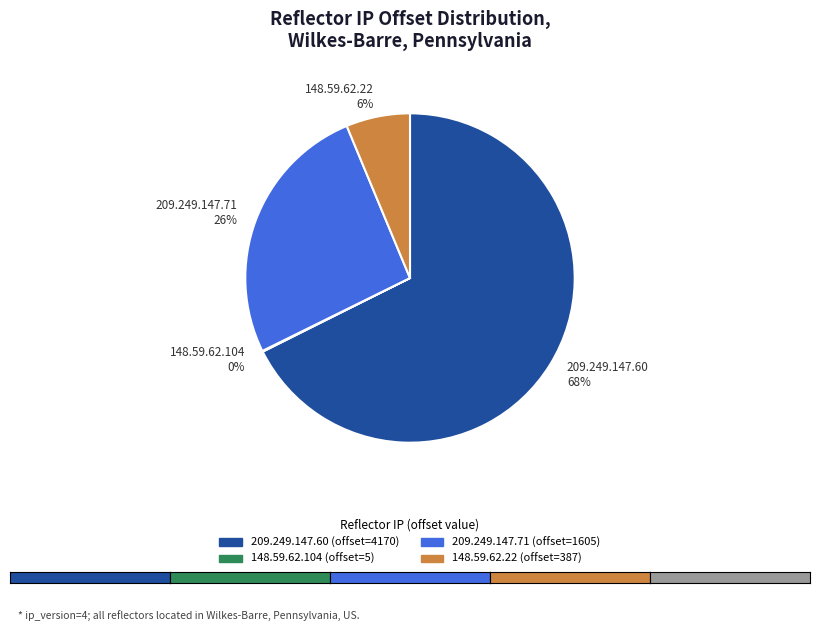

To the nearest percent, what is the difference between the 209.249.147.71 26% and 209.249.147.60 68% slice percentages?

42%